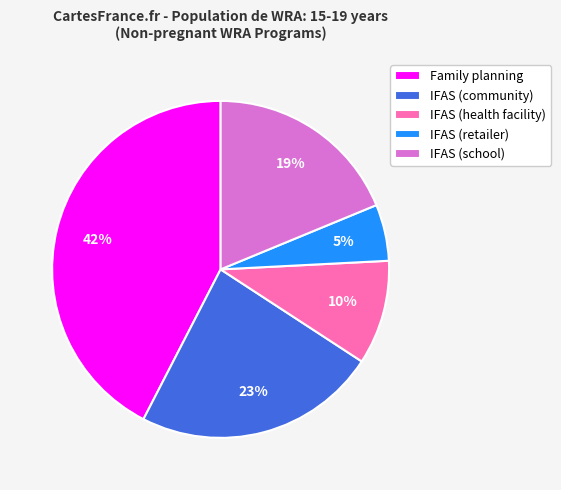

The IFAS (community) slice represents 23% of the pie. True or false?

True